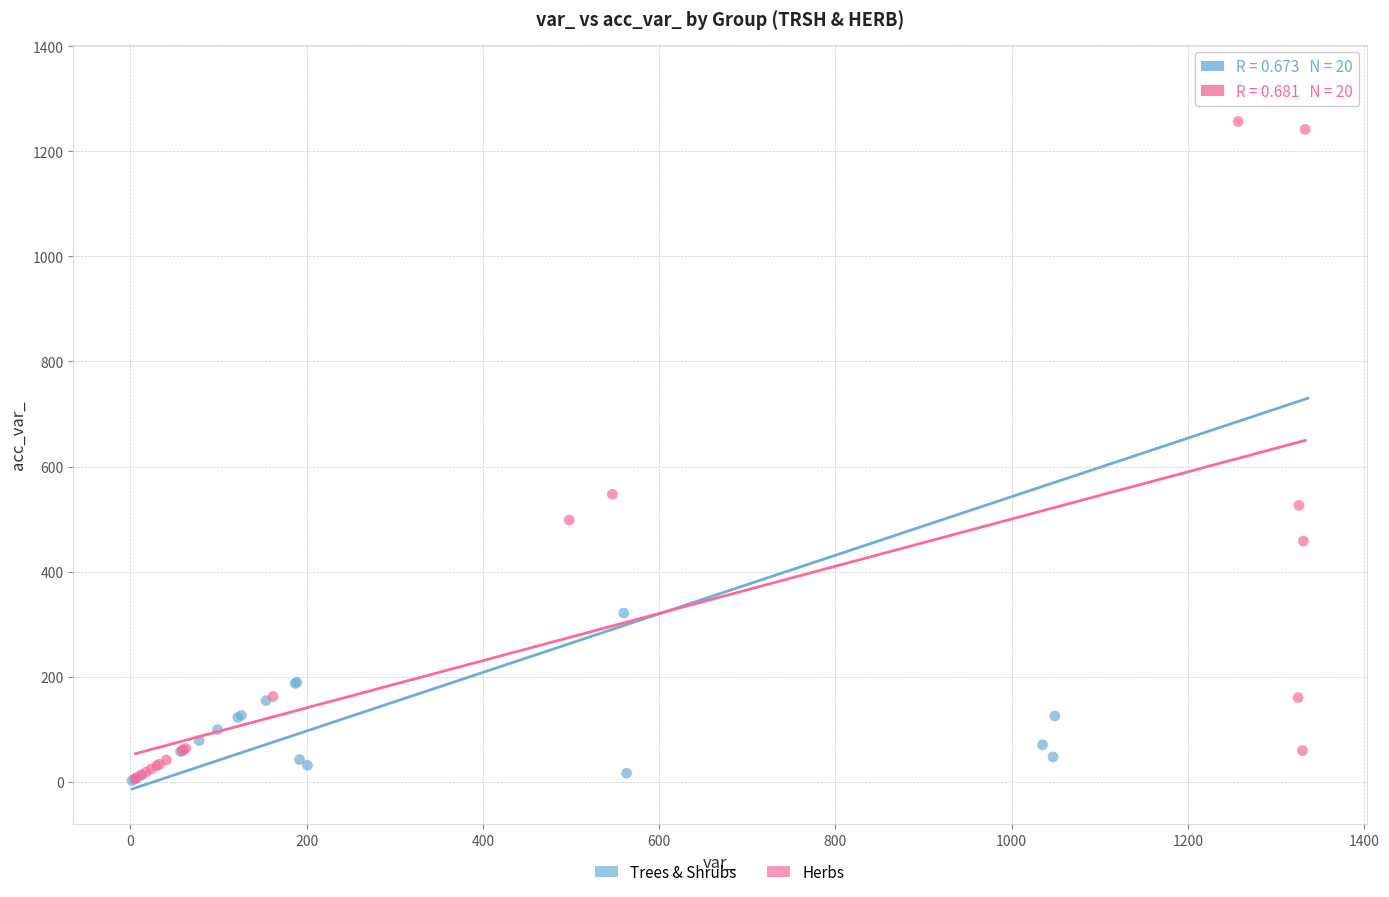

Which series reaches the maximum Y coordinate?

Trees & Shrubs